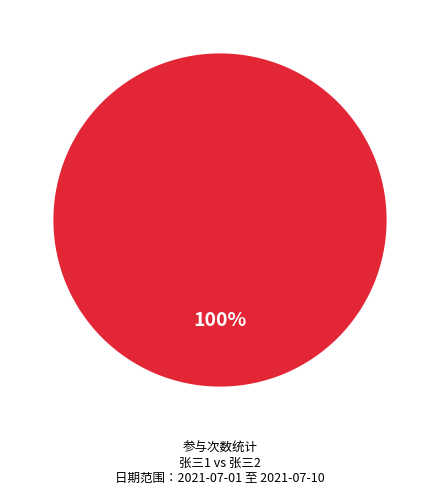

True or false: 张三1 accounts for 100% of the total.

True